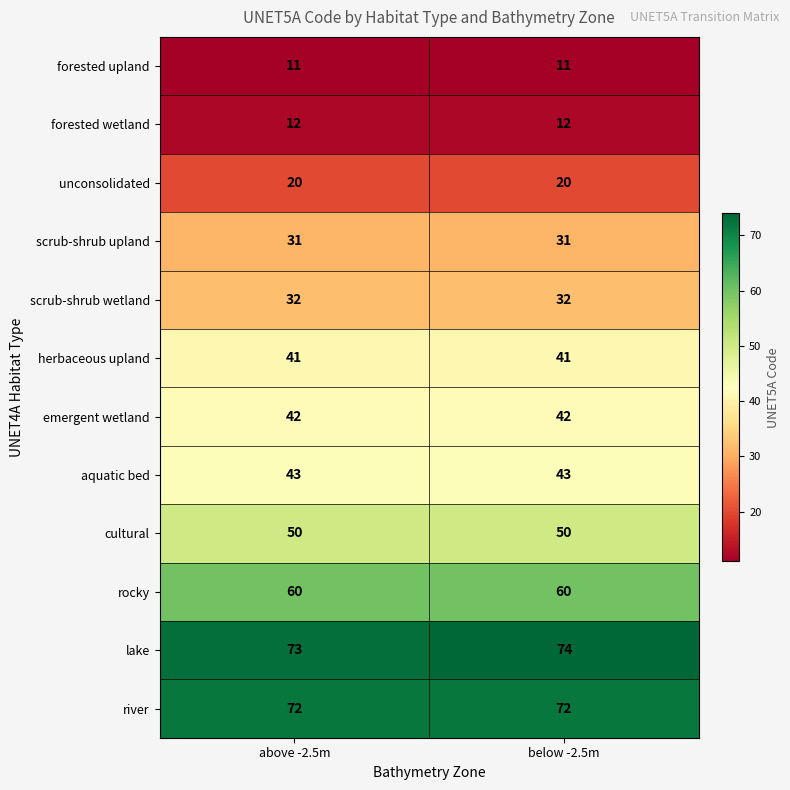

What is the sum of the unconsolidated values at below -2.5m and above -2.5m?

40